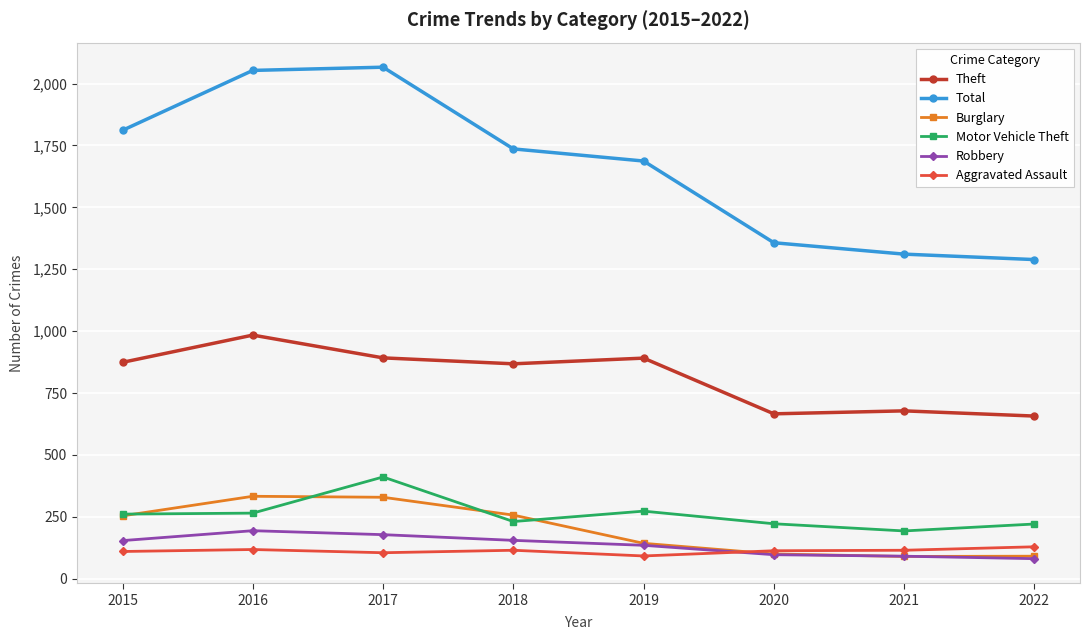

At which category does Motor Vehicle Theft reach its first local peak?

2017